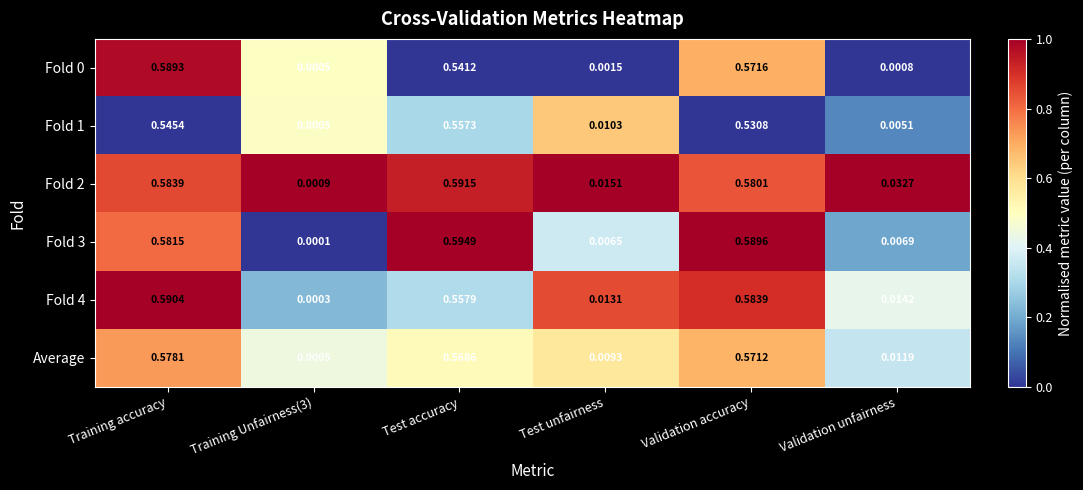

Which category has the highest value in the Fold 0 series?

Training accuracy